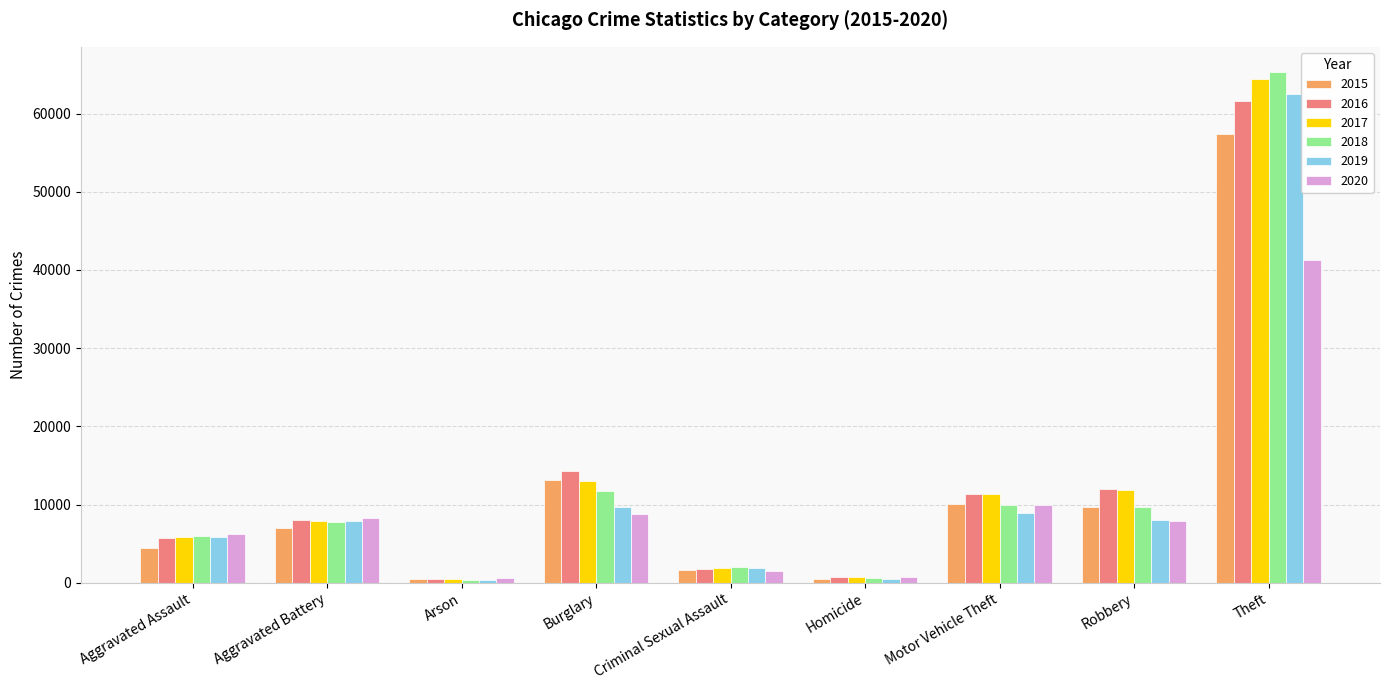

What is the difference between the highest and lowest values at Burglary?

5535